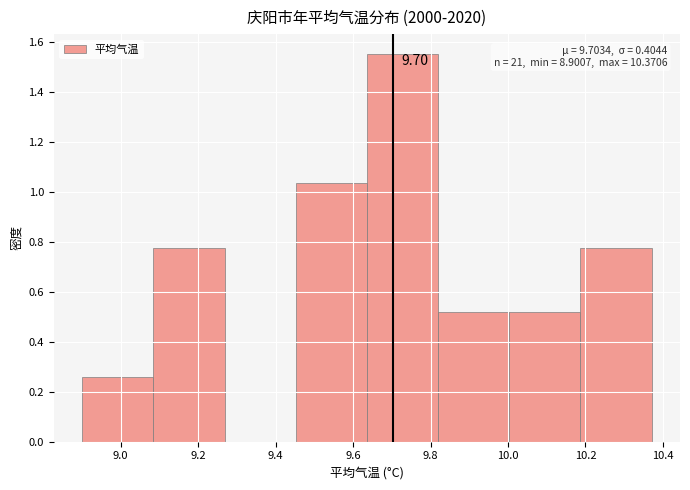

Which range on the x-axis has the tallest bar?

9.64 to 9.82